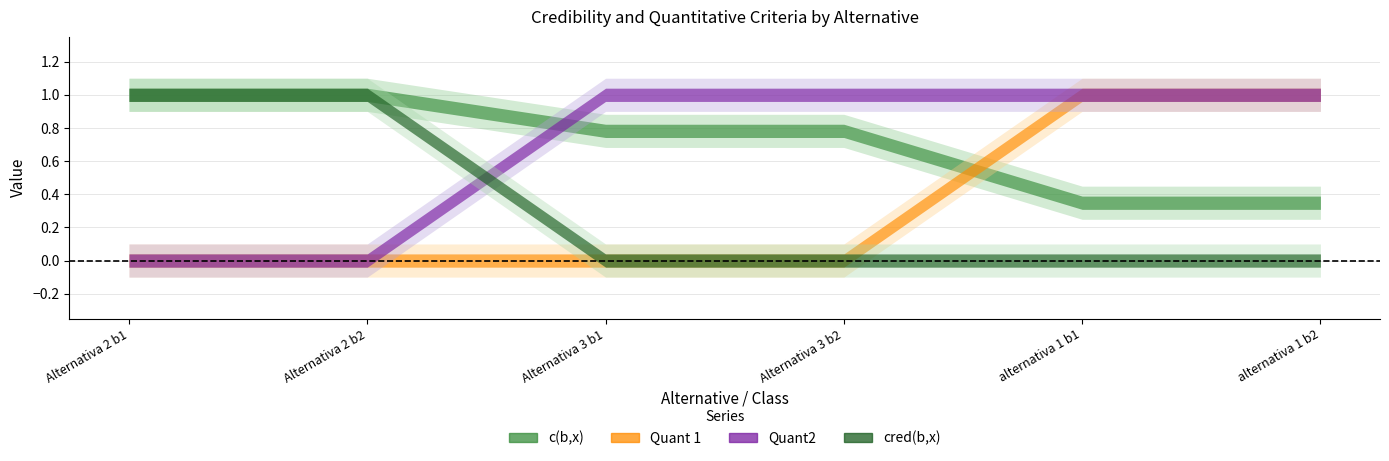

Reading left to right, what are all the values shown in this chart?

c(b,x): 1.0	1.0	0.8	0.8	0.3	0.3
Quant 1: 0.0	0.0	0.0	0.0	1.0	1.0
Quant2: 0.0	0.0	1.0	1.0	1.0	1.0
cred(b,x): 1.0	1.0	0.0	0.0	0.0	0.0